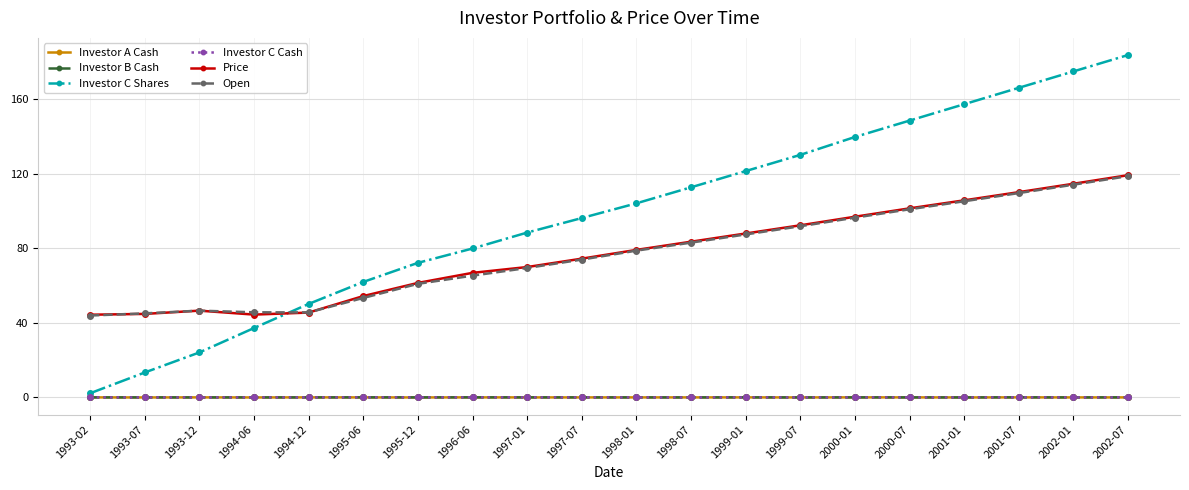

Does the chart have visible grid lines?

Yes